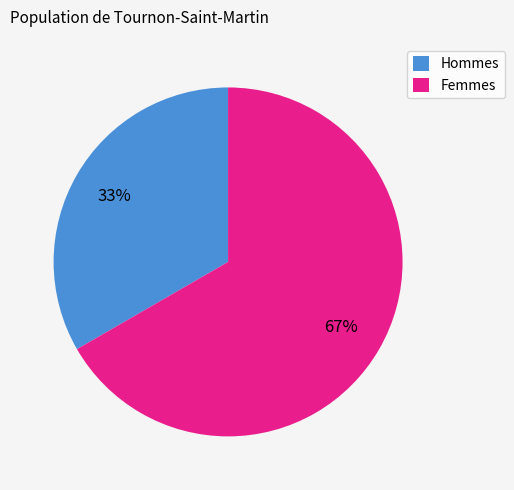

Which slice is the smallest?

Hommes